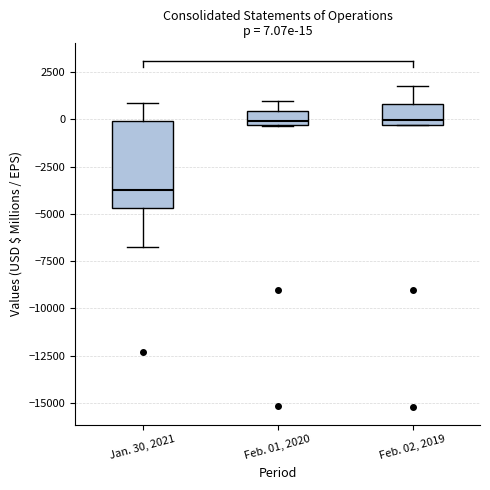

Comparing the boxes themselves (not the whiskers), which one is the tallest?

Jan. 30, 2021